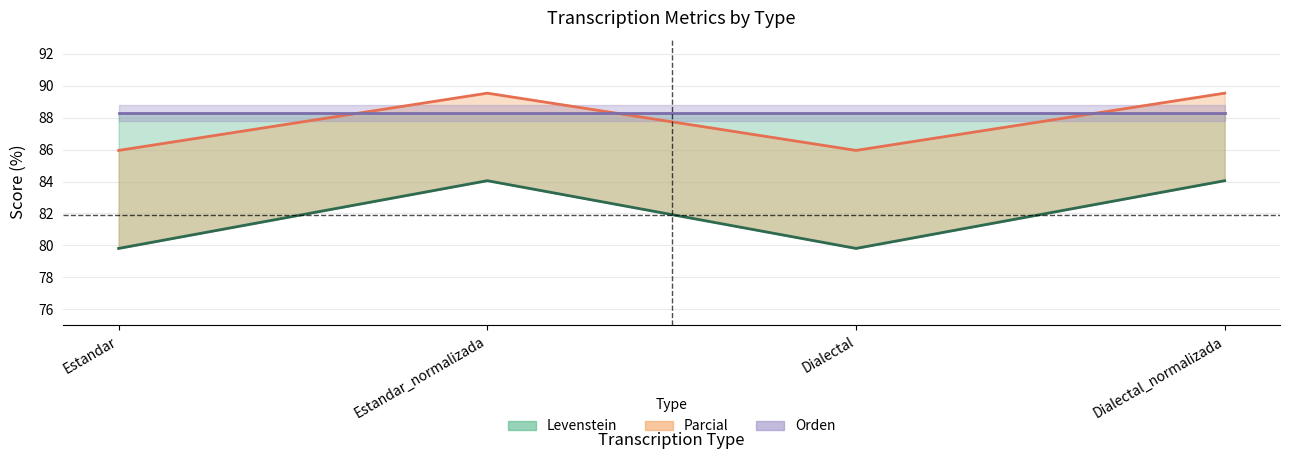

At which category does the chart reach its peak across all series?

Estandar_normalizada